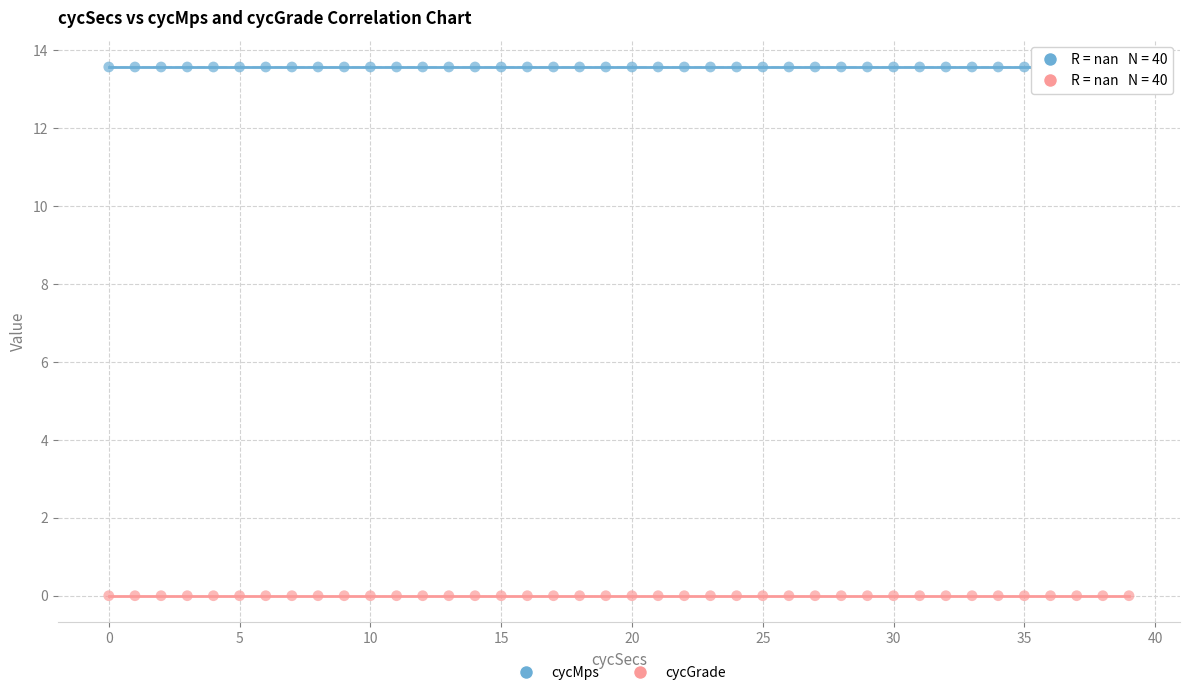

Which series contains the highest Y value?

cycMps